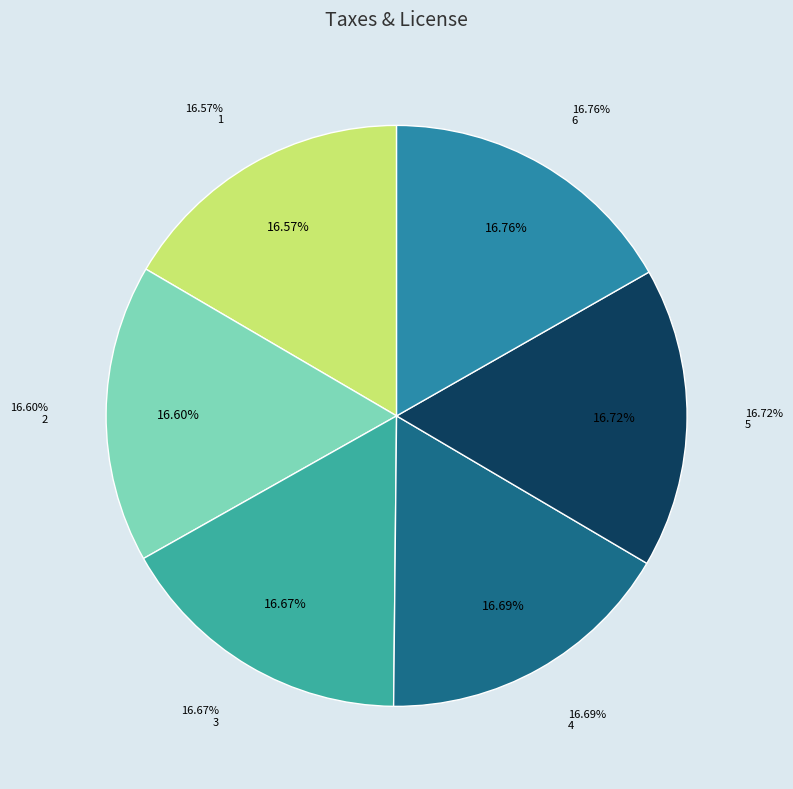

Is it true that 5 is 17% of the pie?

True